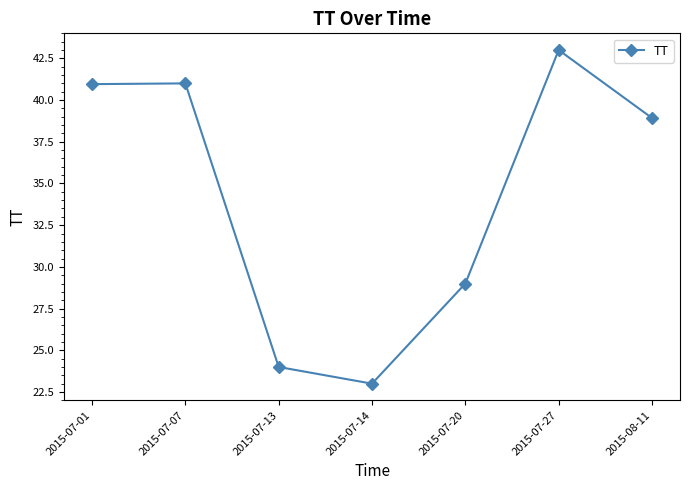

Reading left to right, what are all the values shown in this chart?

41.0	41.0	24.0	23.0	29.0	43.0	38.9